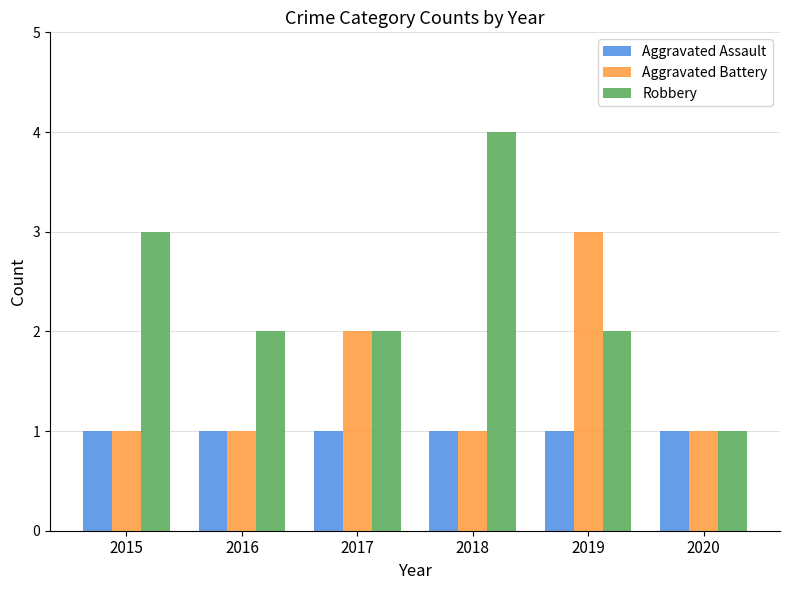

How many bars are there in each group?

3